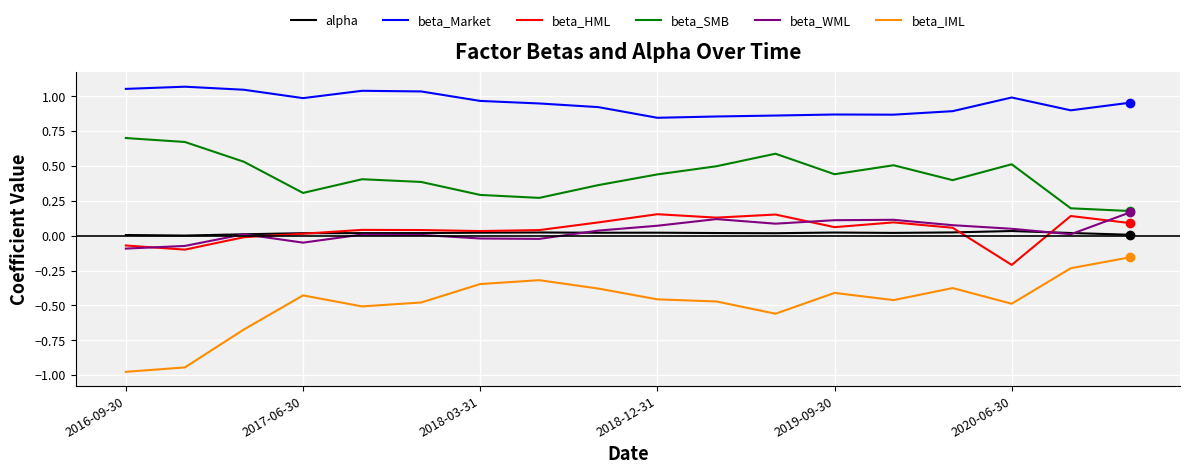

Which series has the largest range (max minus min)?

beta_IML